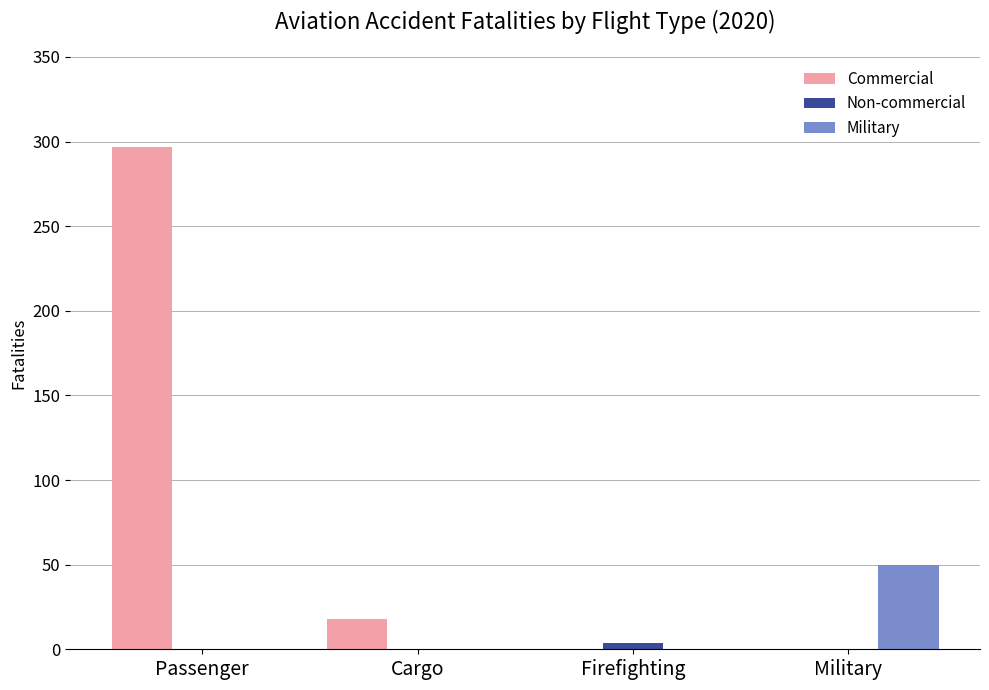

Are the bars grouped side by side (vs. stacked)?

Yes